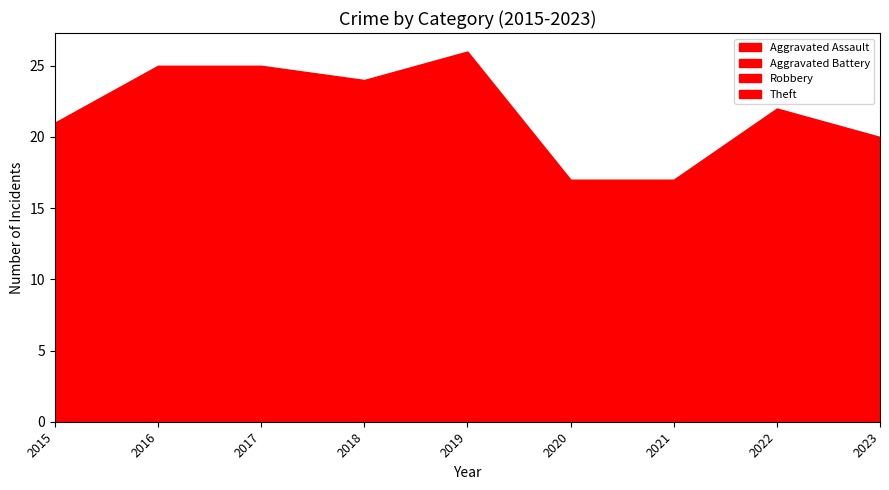

True or false: Aggravated Battery and Robbery intersect in this chart.

False